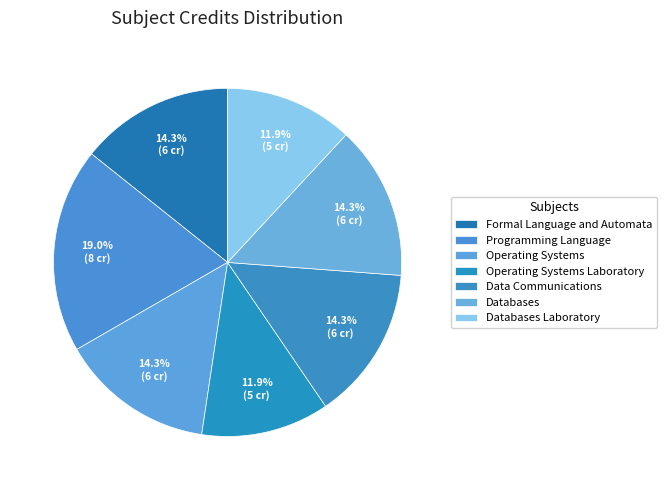

What percentage is the Databases slice, to the nearest percent?

14%